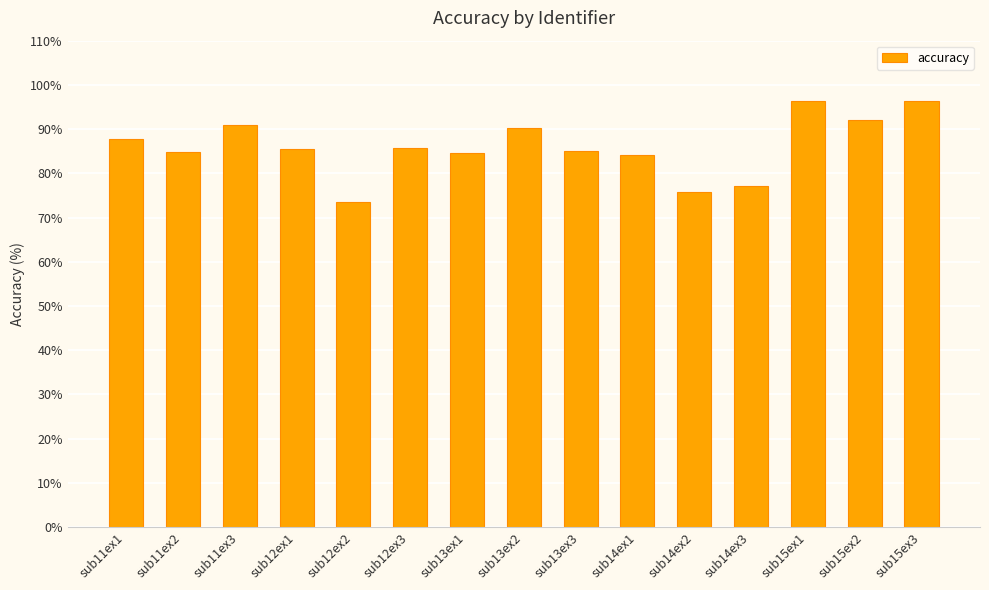

Does the chart contain stacked bars?

No